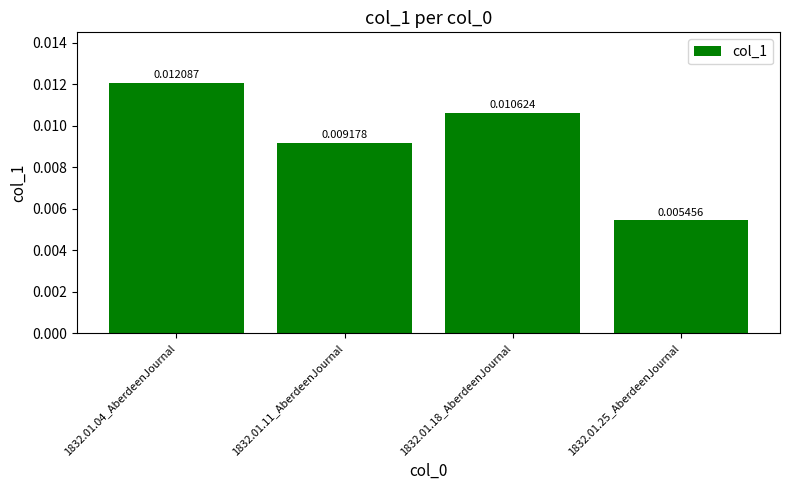

What position from the left is 1832.01.04_AberdeenJournal?

1